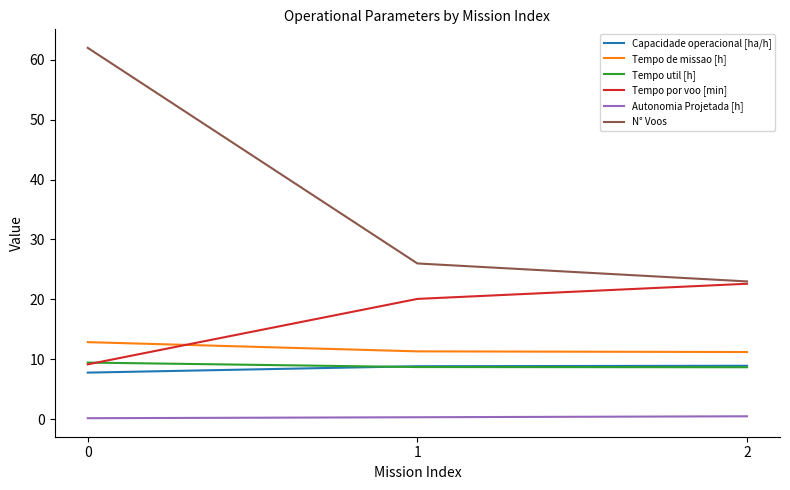

Which series has the widest spread of values?

N° Voos